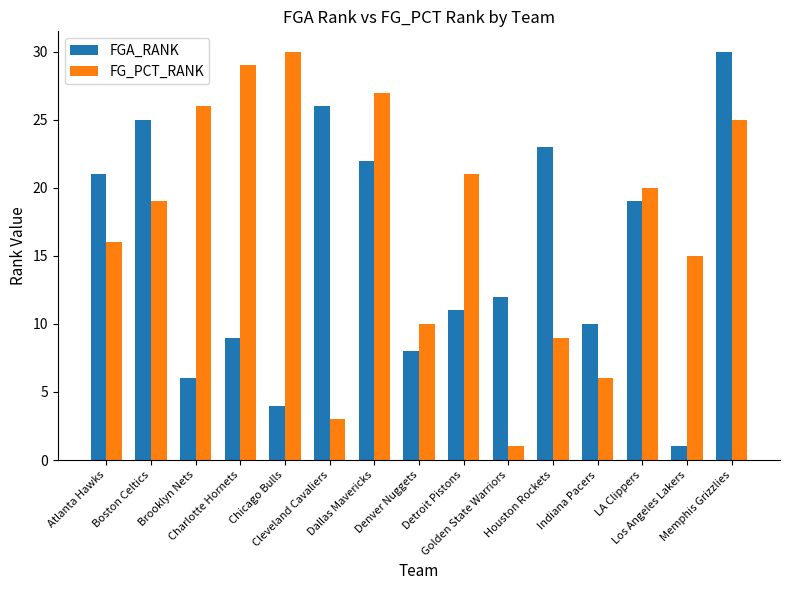

What is the sum of all FG_PCT_RANK values?

257